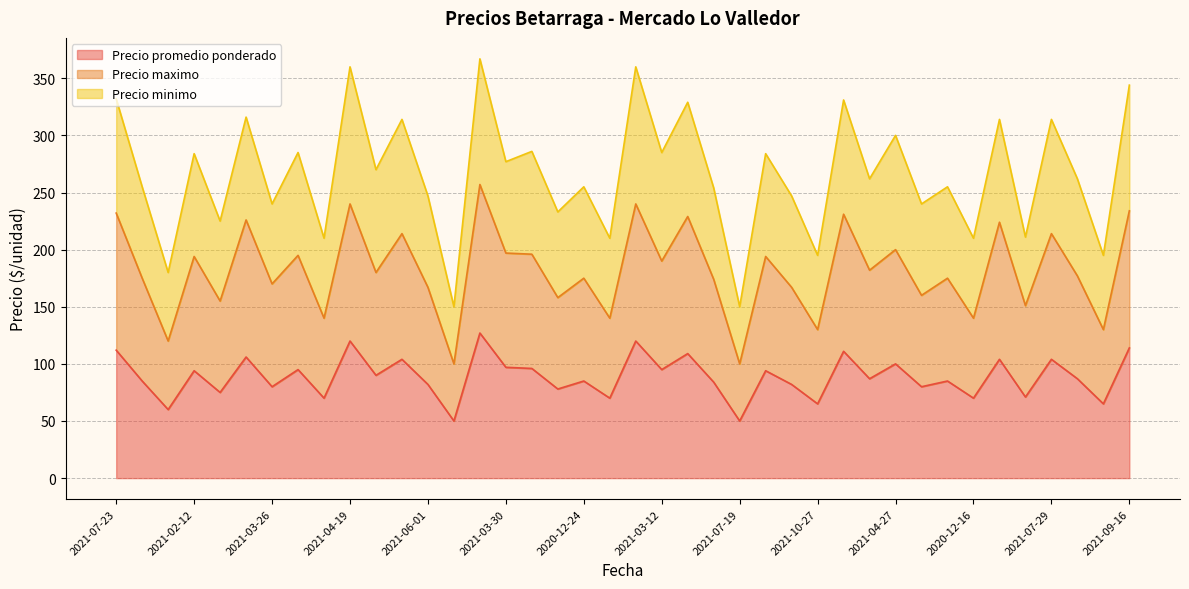

What is the highest value of the Precio maximo series?

257